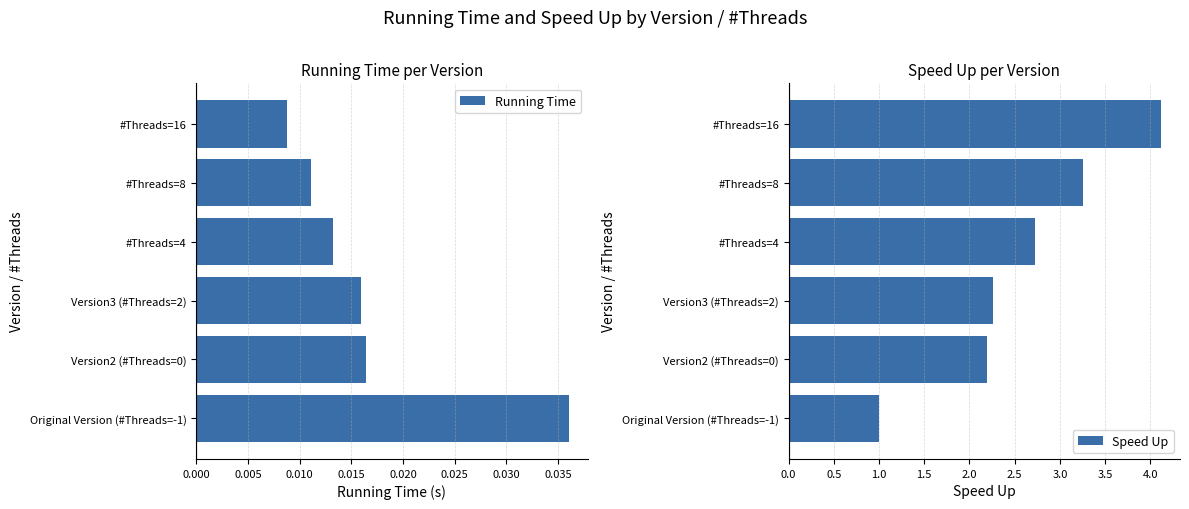

List the series in order of their peak value, highest first.

Speed Up, Running Time